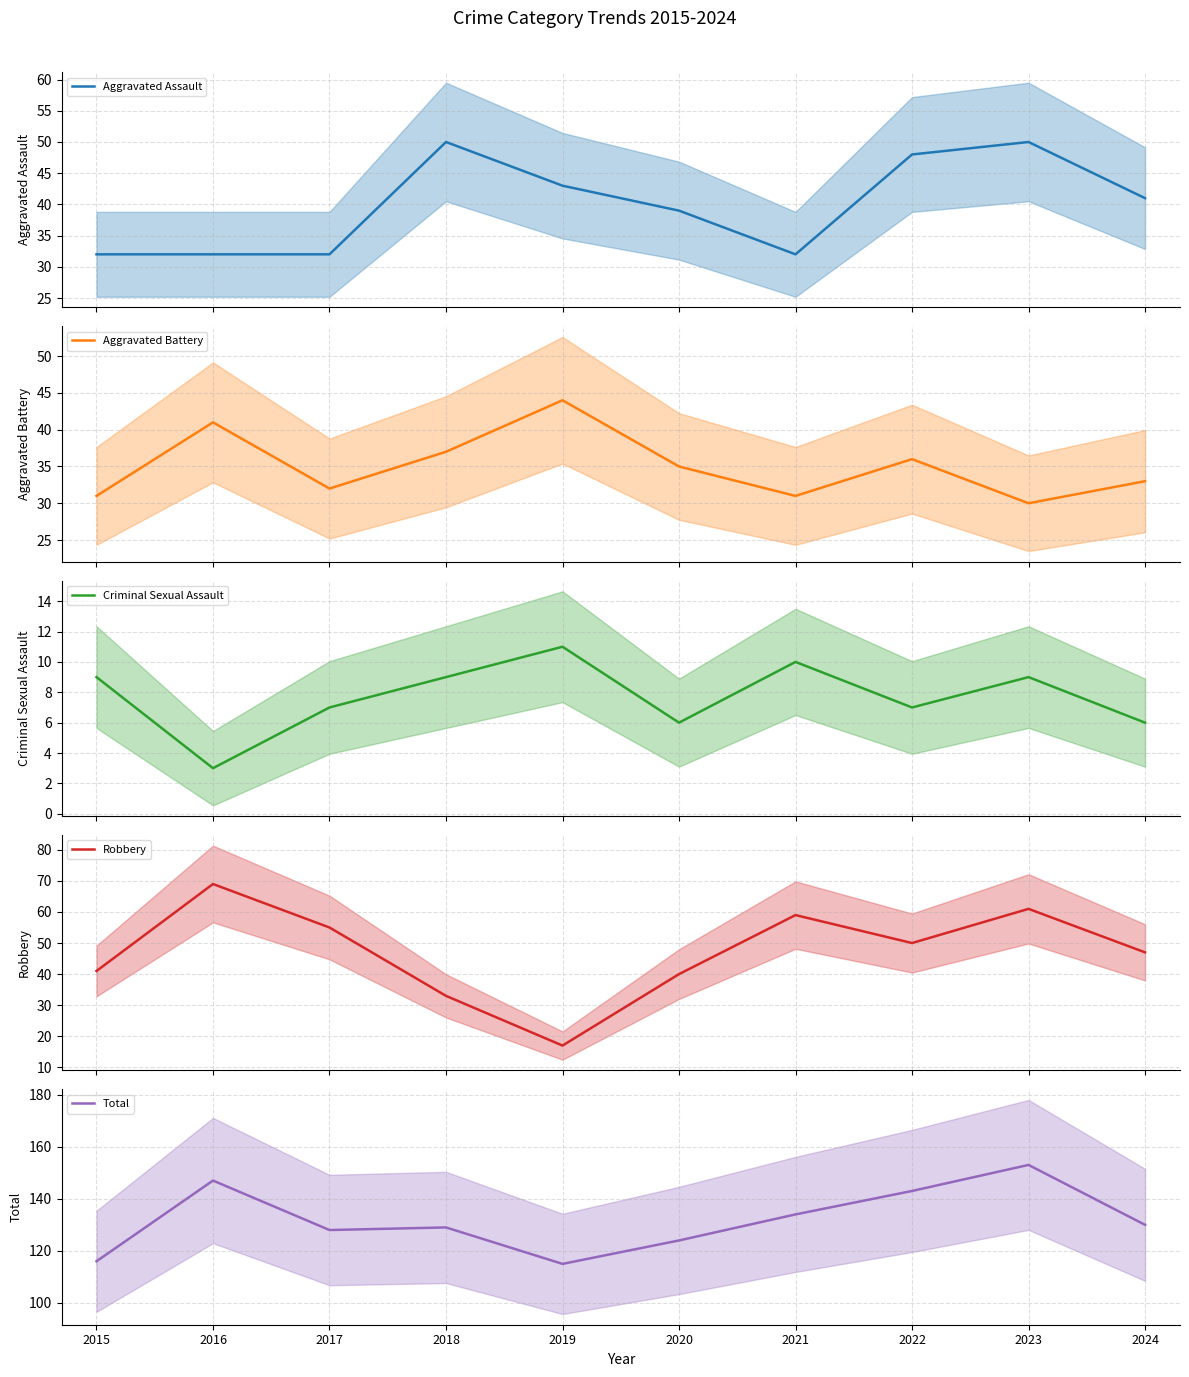

True or false: Total and Aggravated Assault intersect in this chart.

False